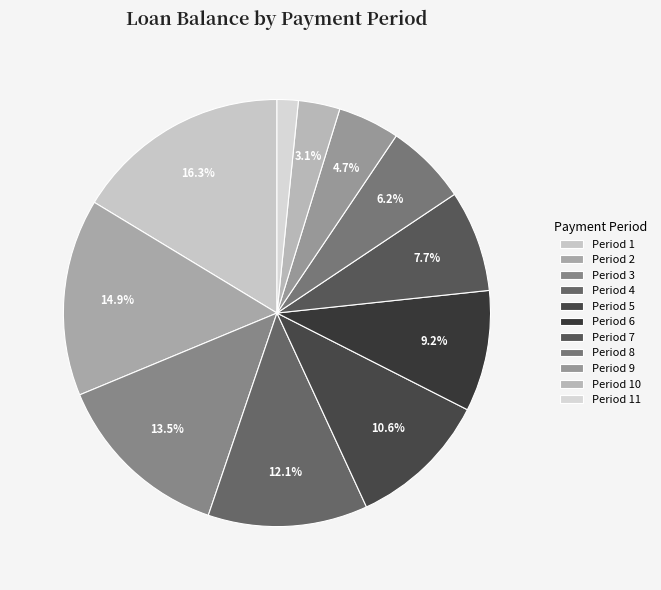

Is there any slice that represents more than half of the pie?

No